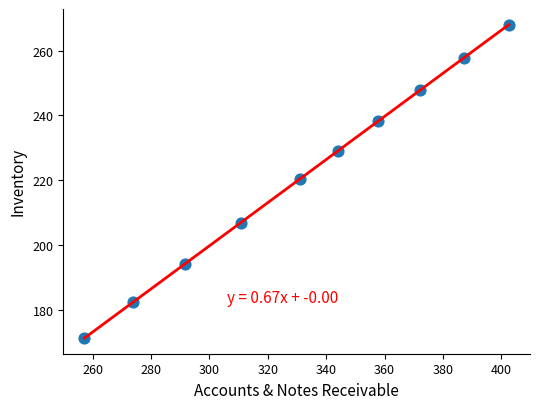

What is the range of Y values (max minus min)?

96.8